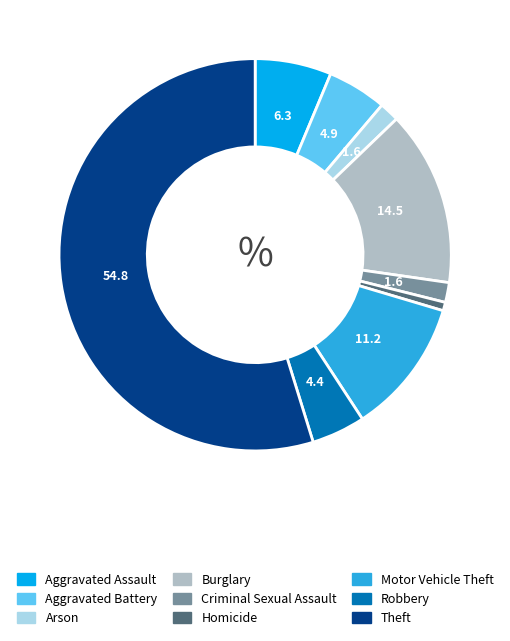

Is the sum of Robbery and Theft greater than half?

Yes